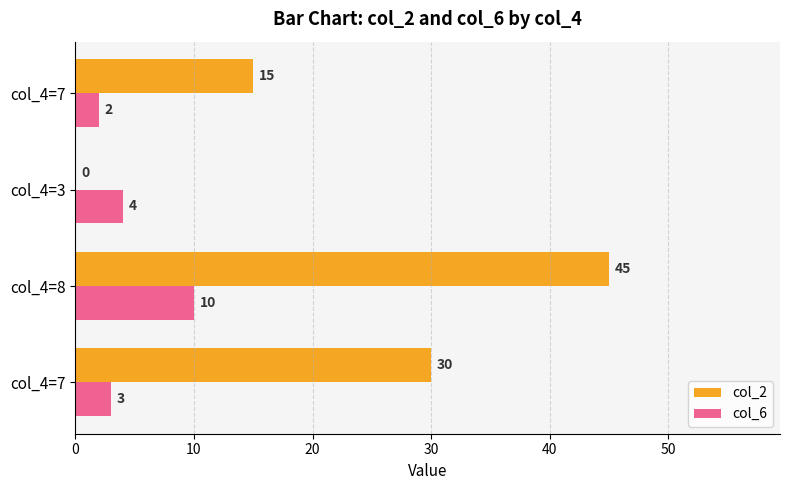

What are all the series names shown in the legend?

col_2, col_6